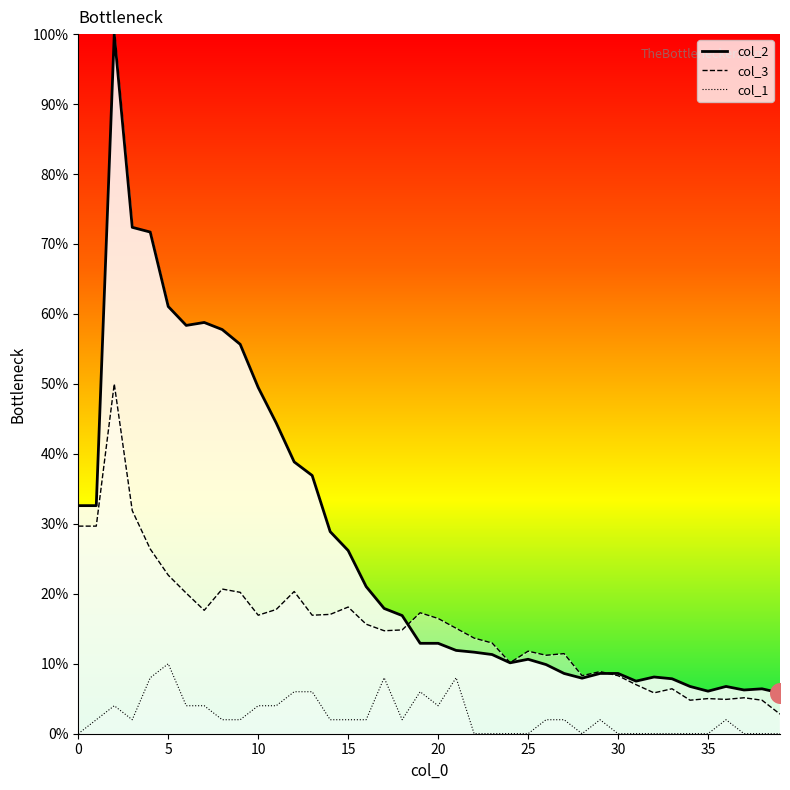

At how many categories does at least one series exceed 67?

3